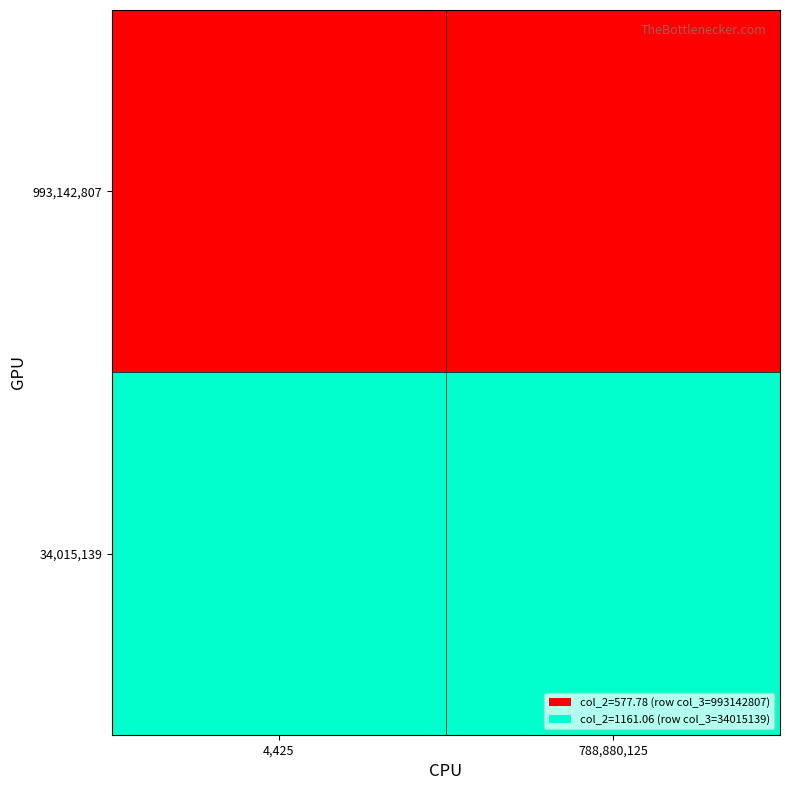

Rank the series at 788,880,125 from highest to lowest value.

34,015,139, 993,142,807